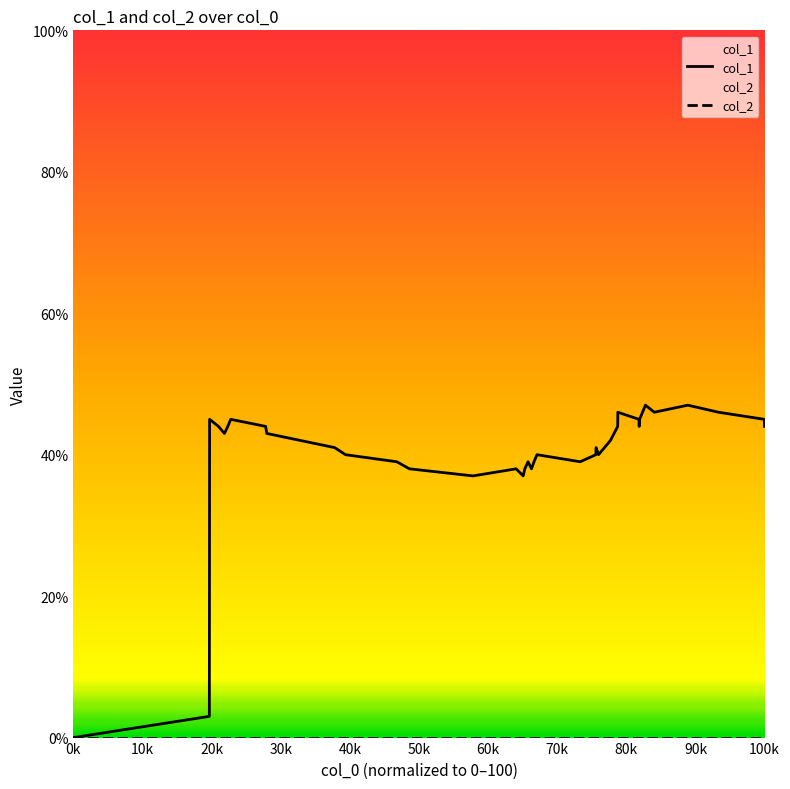

Which category has the lowest value in the col_1 series?

0k